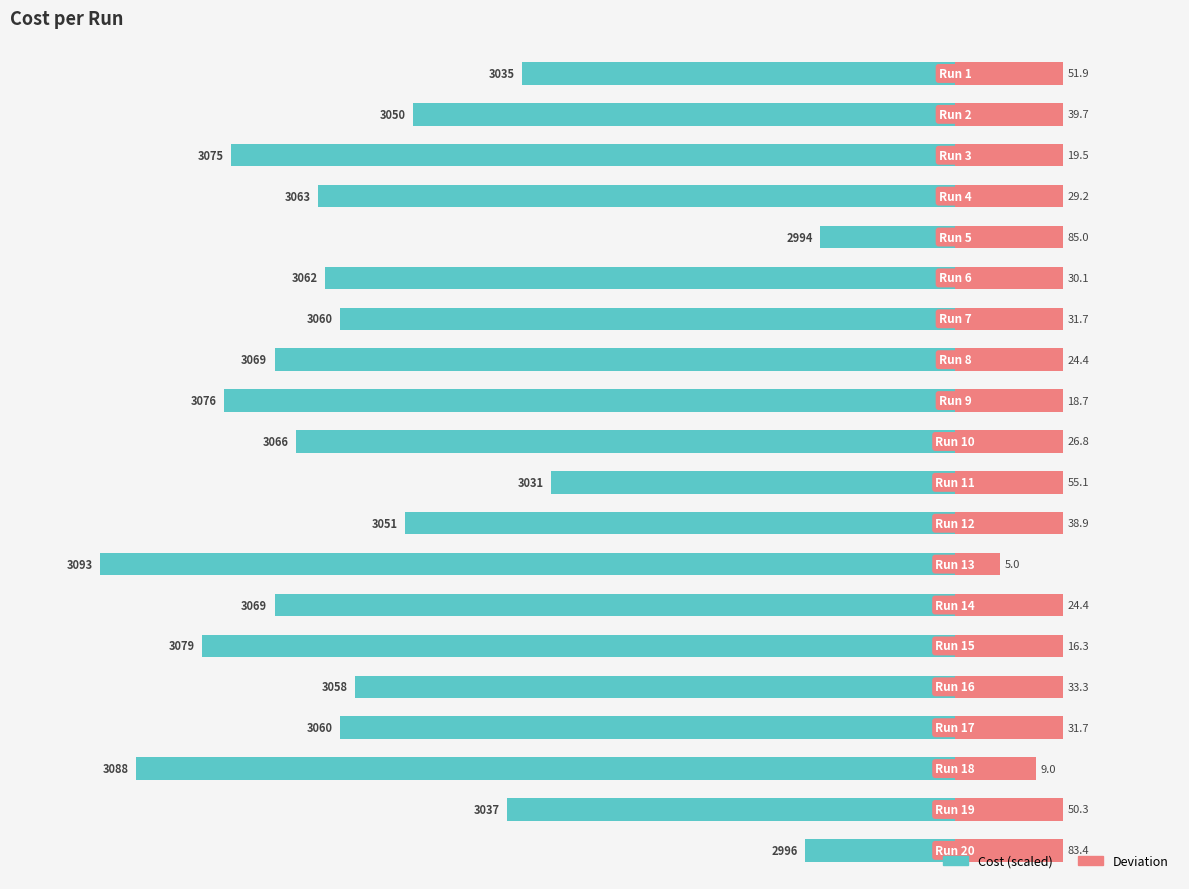

Which has a higher value, 0 or 11?

11